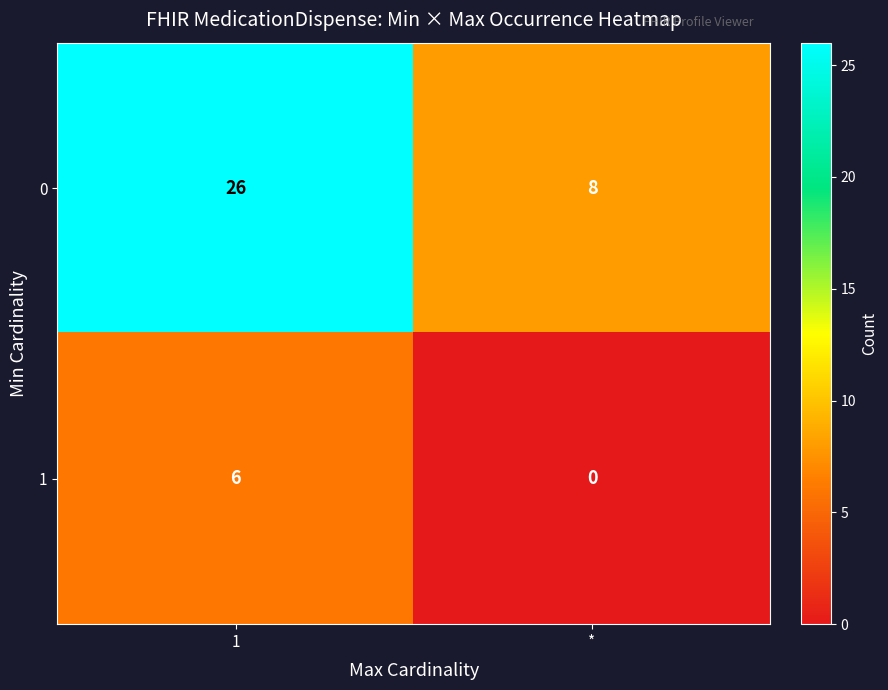

Is it true that 0 equals 2 at *?

False